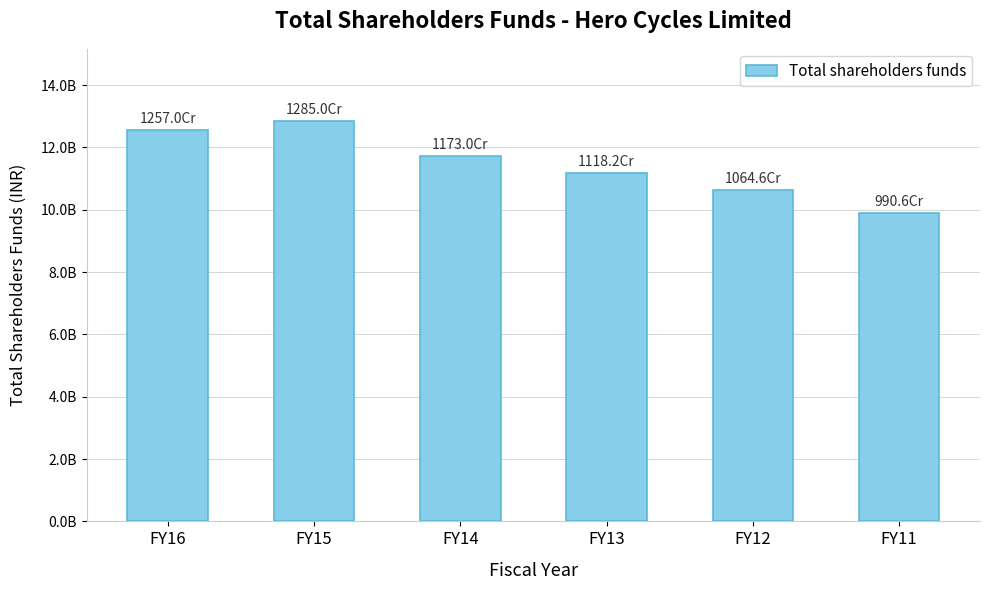

Reading left to right, transcribe all the data shown in this chart.

FY16=12569582008	FY15=12849890921	FY14=11729777296	FY13=11182035857	FY12=10645874096	FY11=9905546307